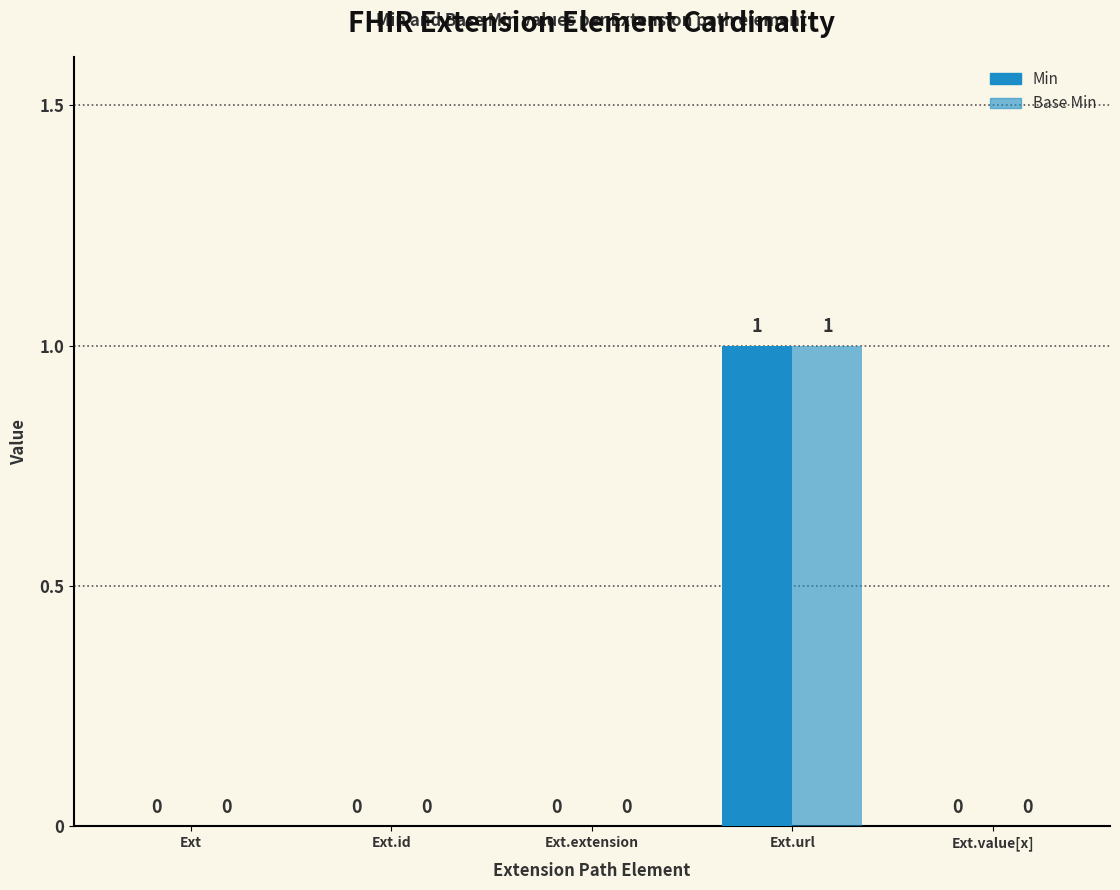

What is the label of the 1st bar from the left?

Ext